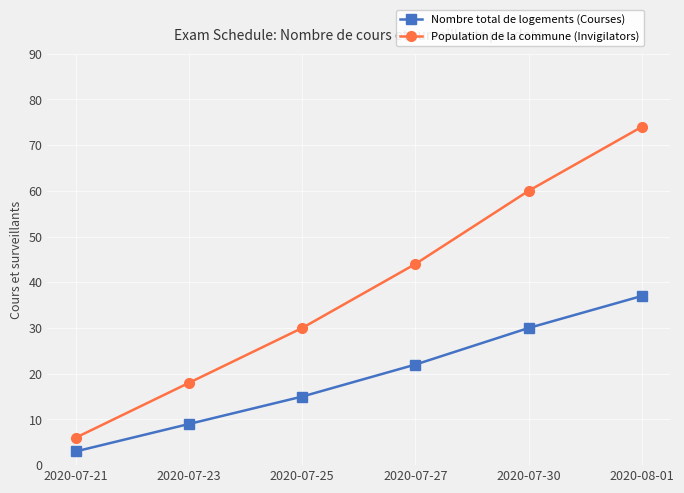

How many lines are shown in the chart?

2